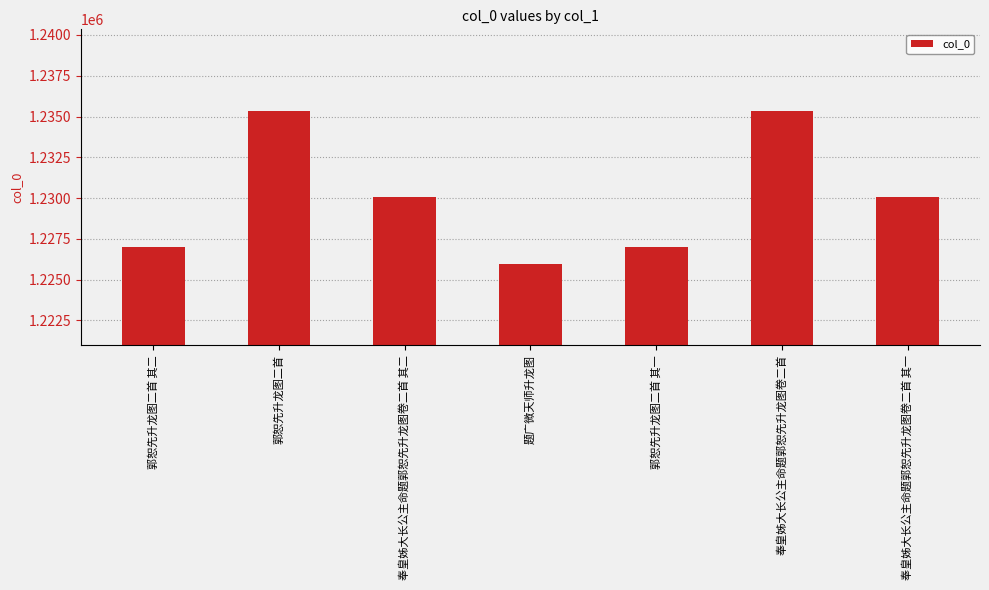

What is the greatest value displayed?

1235347